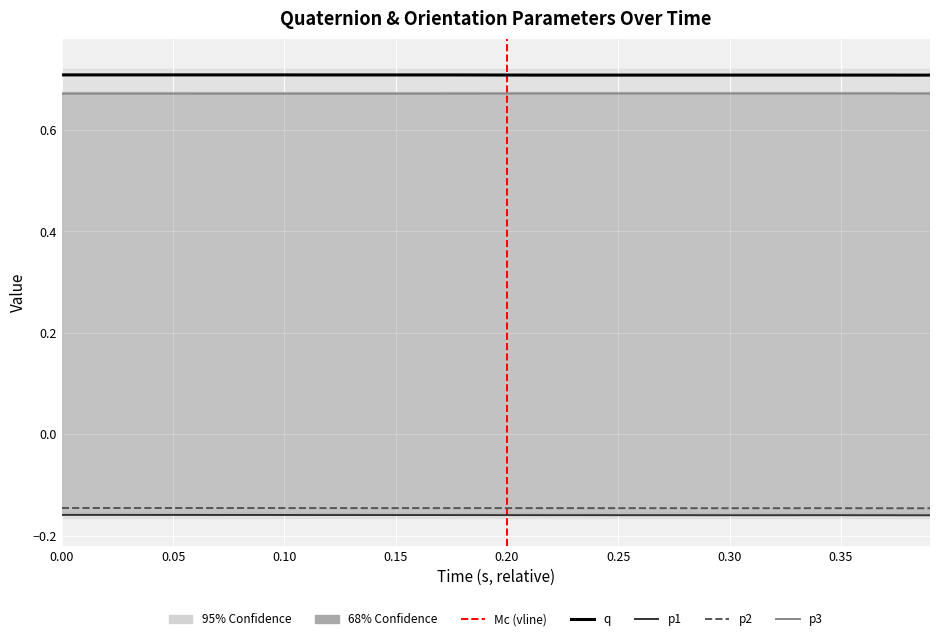

True or false: q and p3 cross at least once.

False